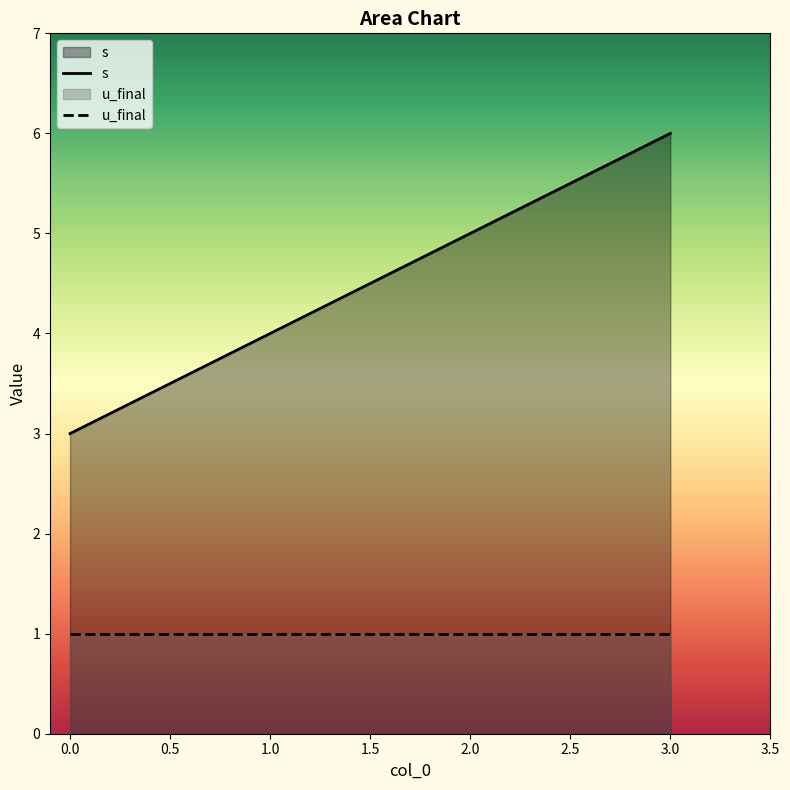

Count the number of data series in this chart.

2